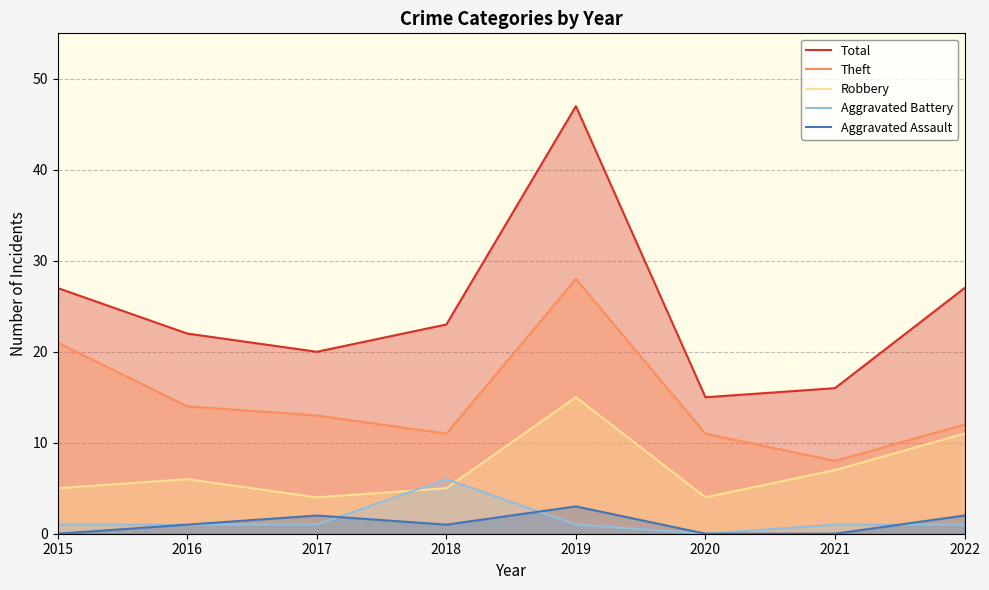

True or false: Robbery and Theft intersect in this chart.

False